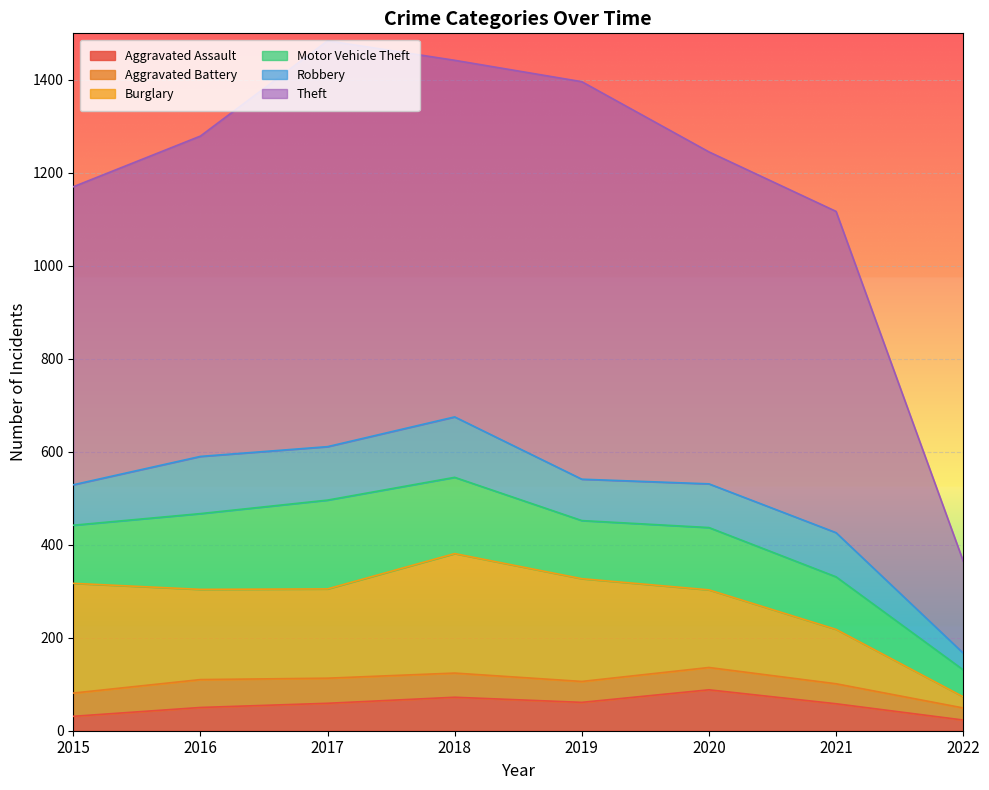

The Motor Vehicle Theft series shows 25 at 2022. True or false?

False